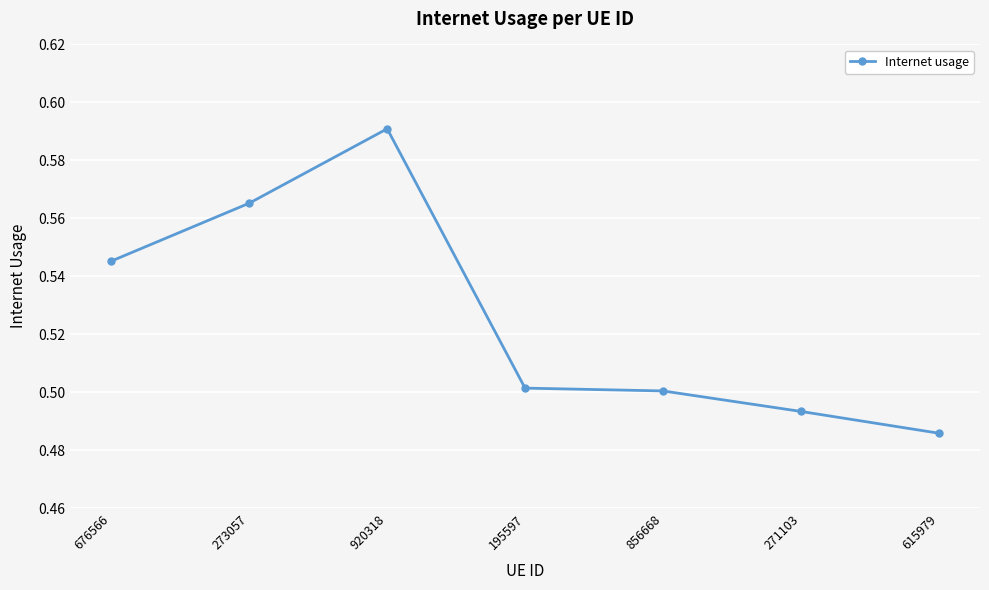

Which label corresponds to the smallest value in the chart?

615979